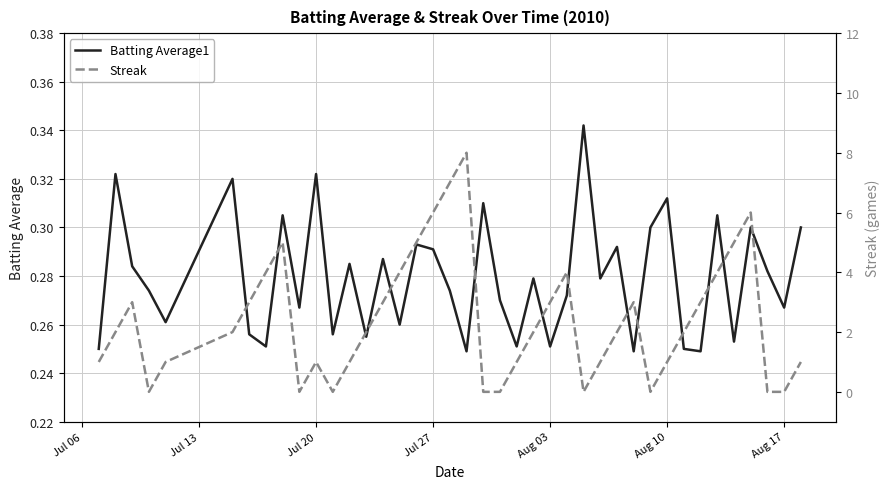

The Batting Average1 series shows 0.5 at Jul 20. True or false?

False